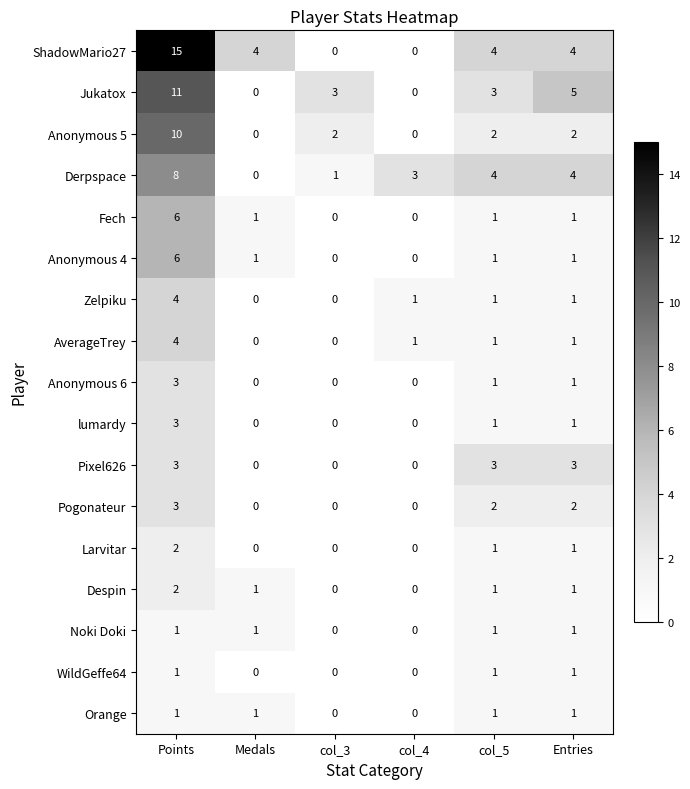

Which series changed the most between col_5 and Entries?

Jukatox